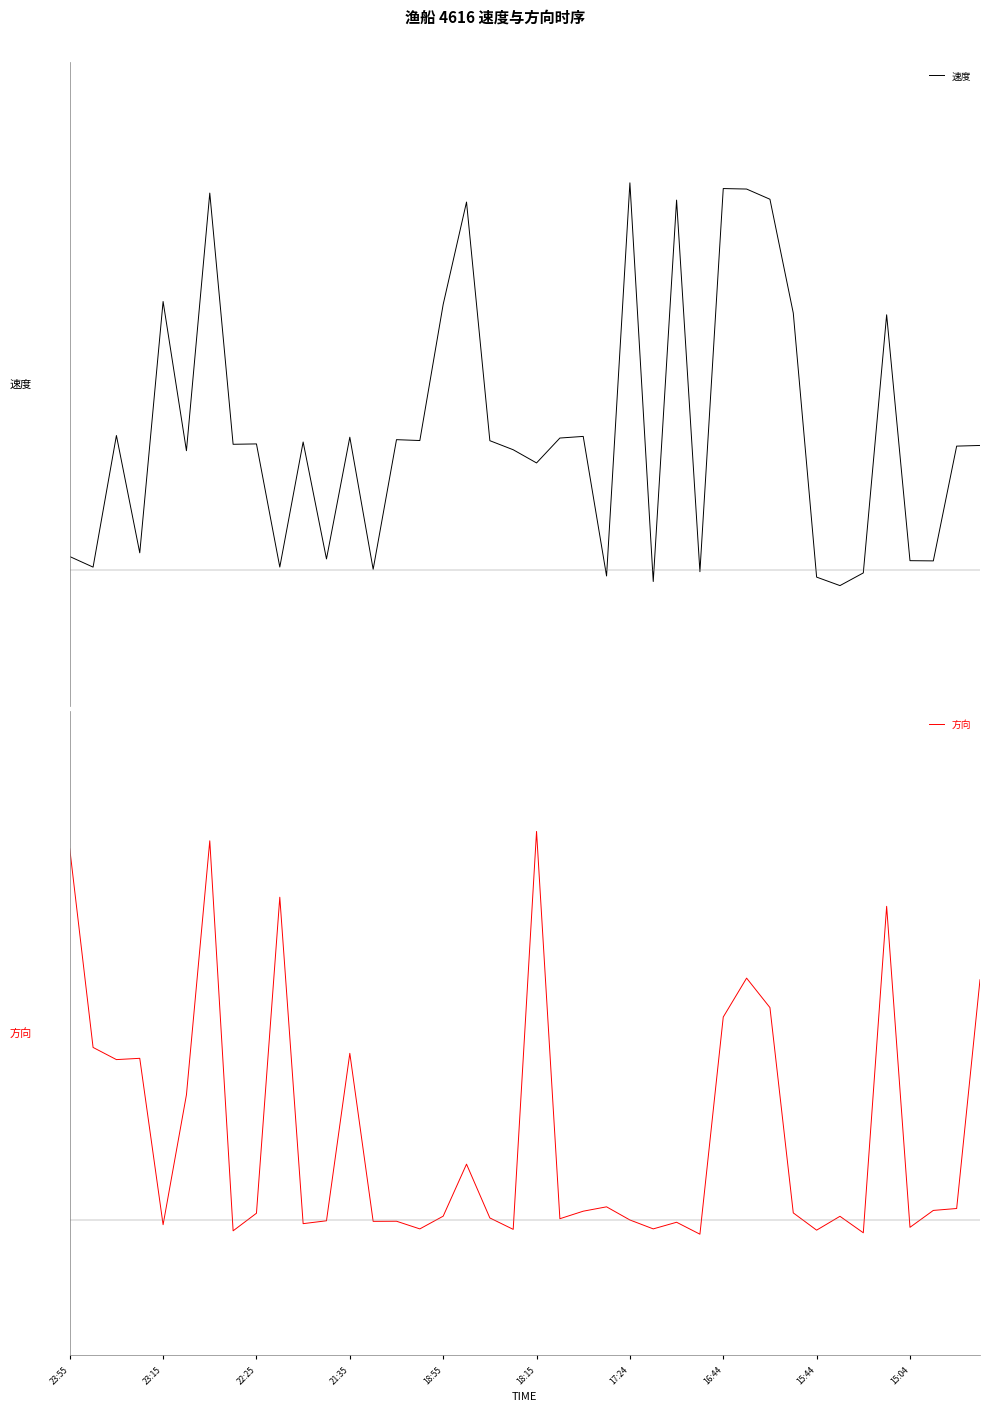

Rank the series by their maximum value, from lowest to highest.

速度, 方向